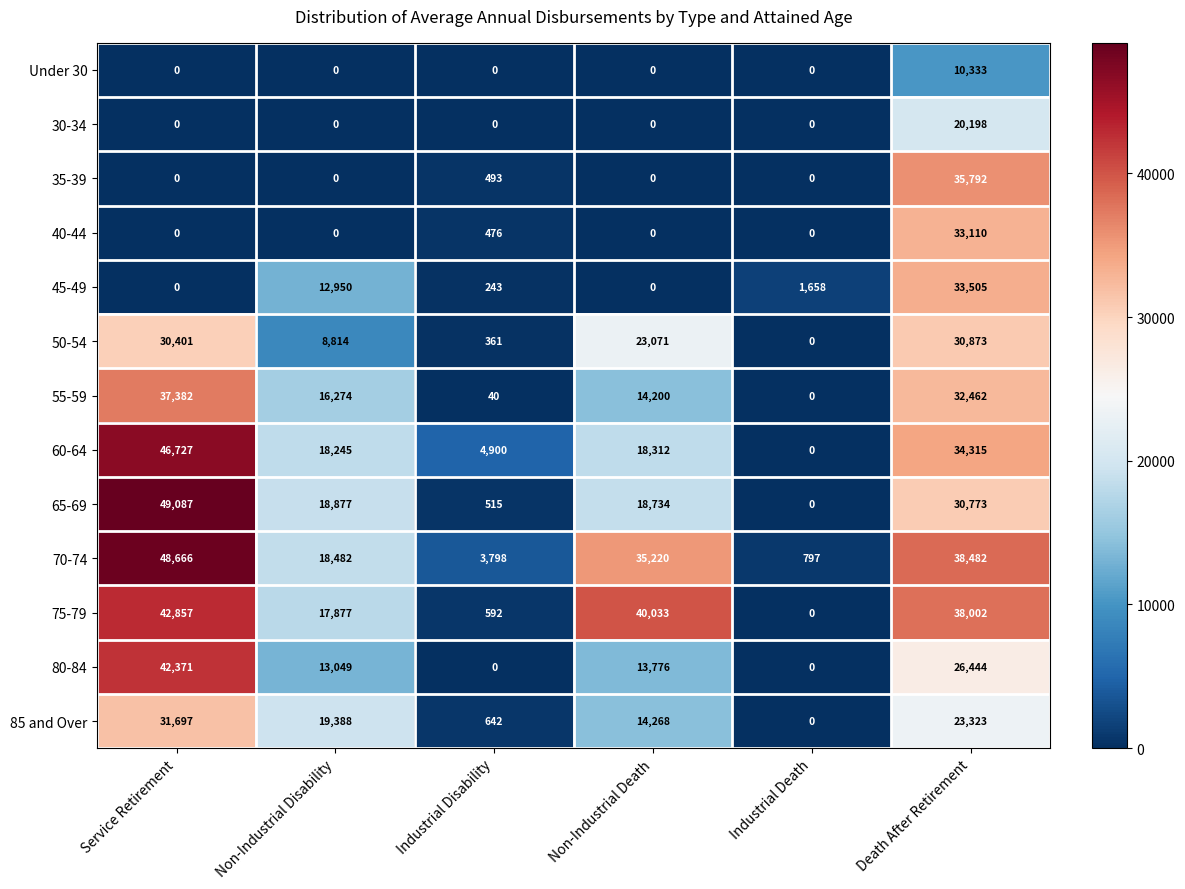

Which series has the largest total across all categories?

70-74